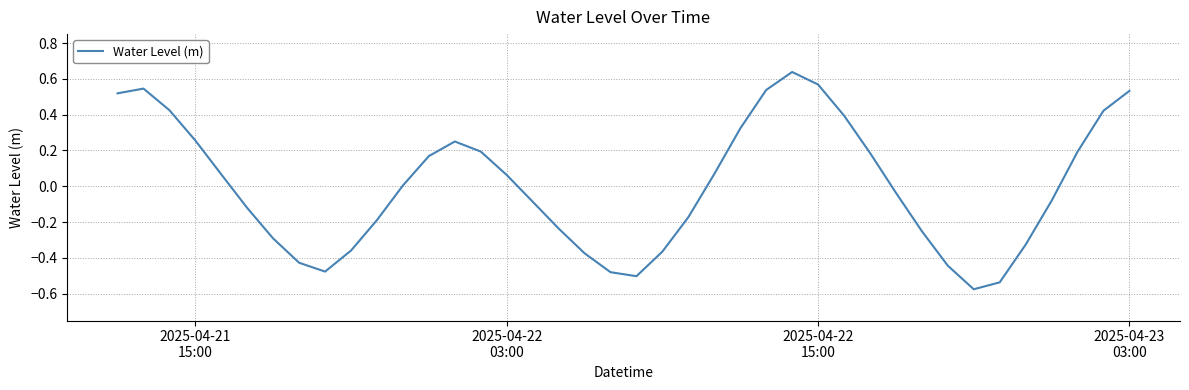

What is the difference between the maximum and minimum values?

1.2